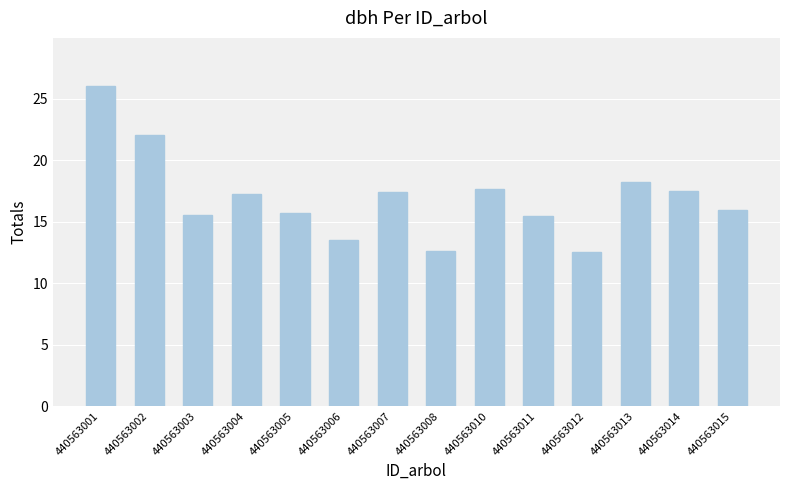

Is it true that the value at 440563003 is 15.6?

True